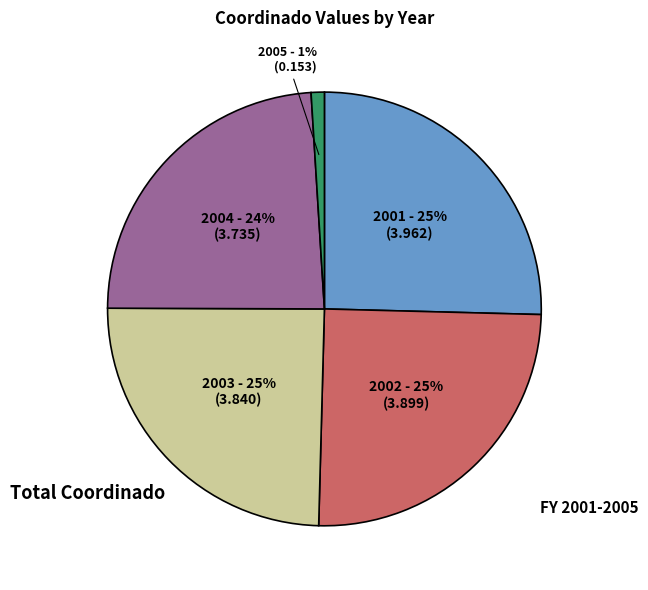

What is the ratio of the value at 2002 to the value at 2003?

1.0